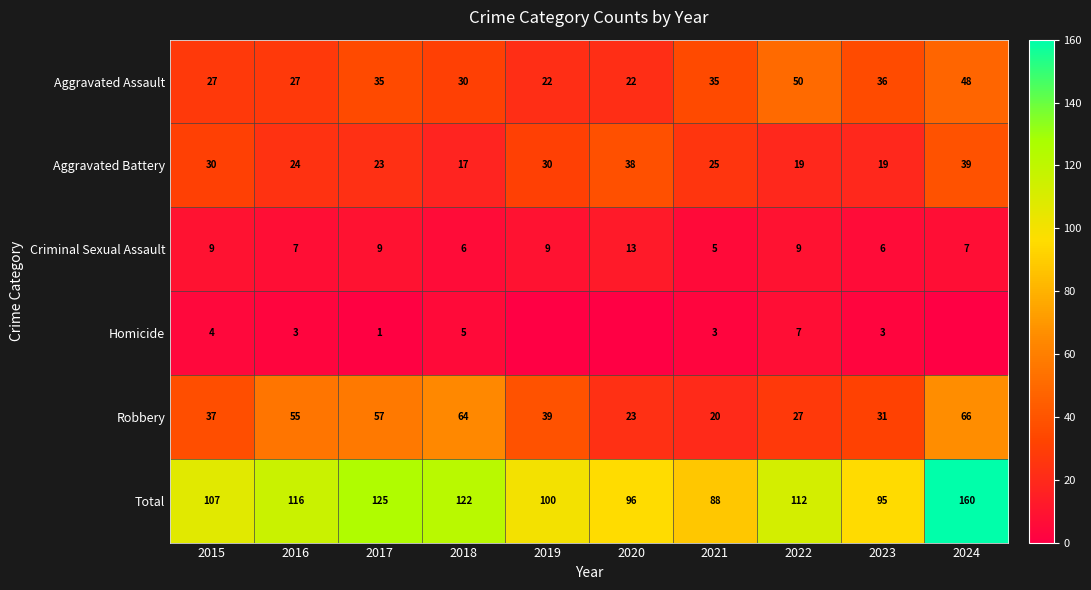

How many values in the Aggravated Assault series are below 35?

5